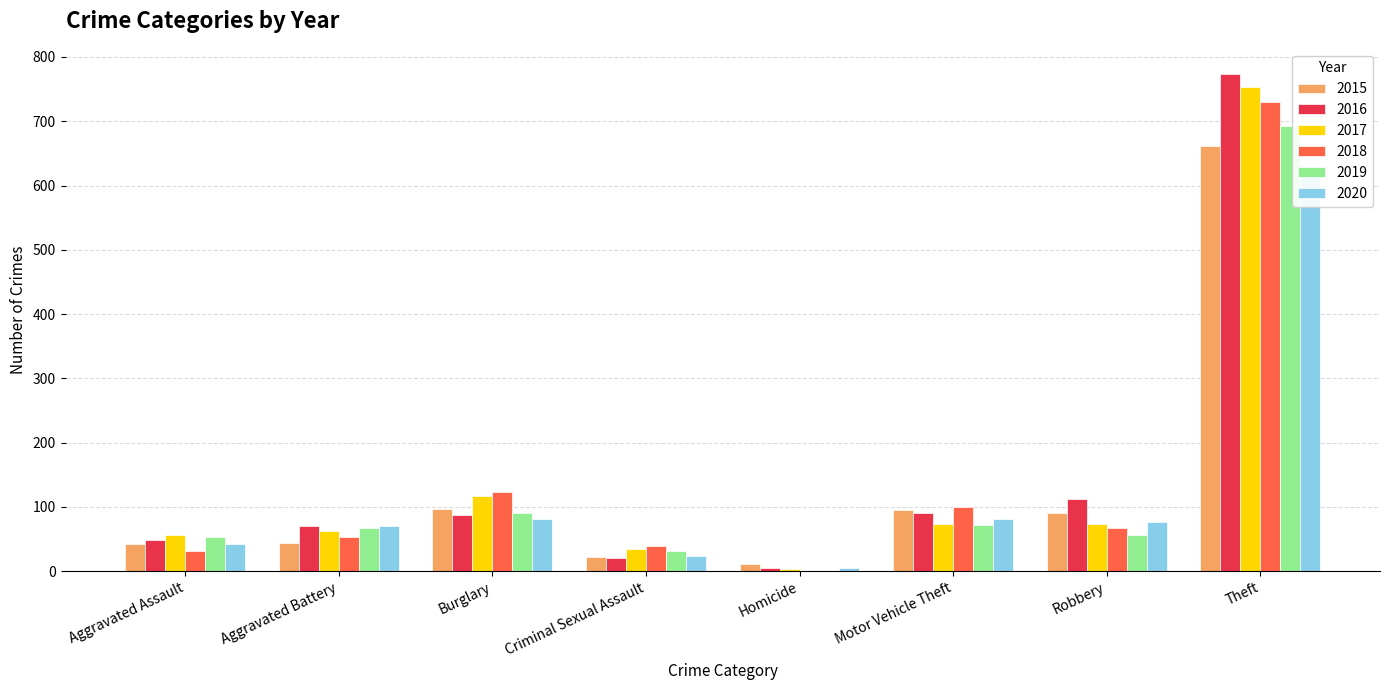

What is the maximum value for 2015?

662